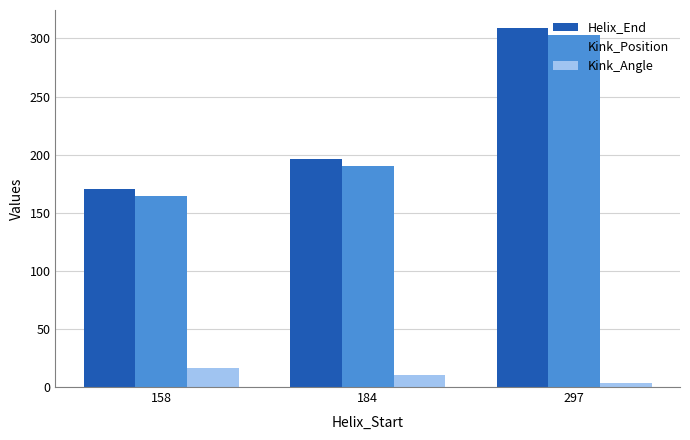

Reading left to right, extract all data points from this chart.

Helix_End: 158=170.0	184=196.0	297=309.0
Kink_Position: 158=164.0	184=190.0	297=303.0
Kink_Angle: 158=16.0	184=10.1	297=3.5